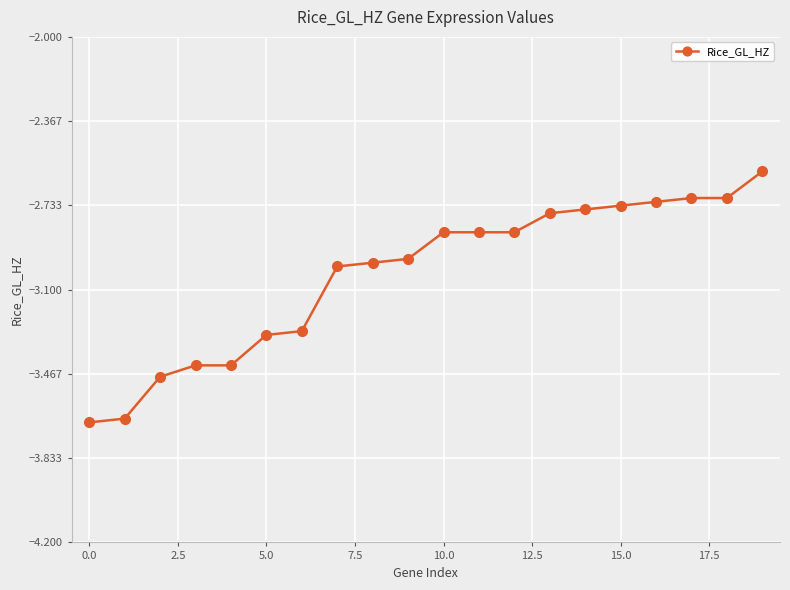

What is the greatest value displayed?

-2.6